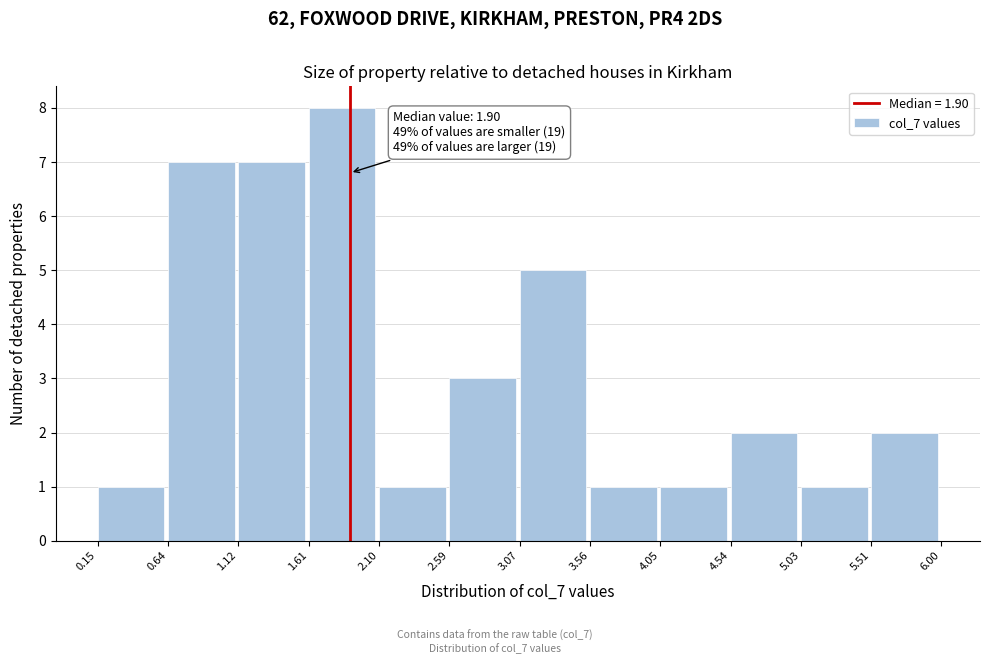

Which range on the x-axis has the tallest bar?

1.61 to 2.10